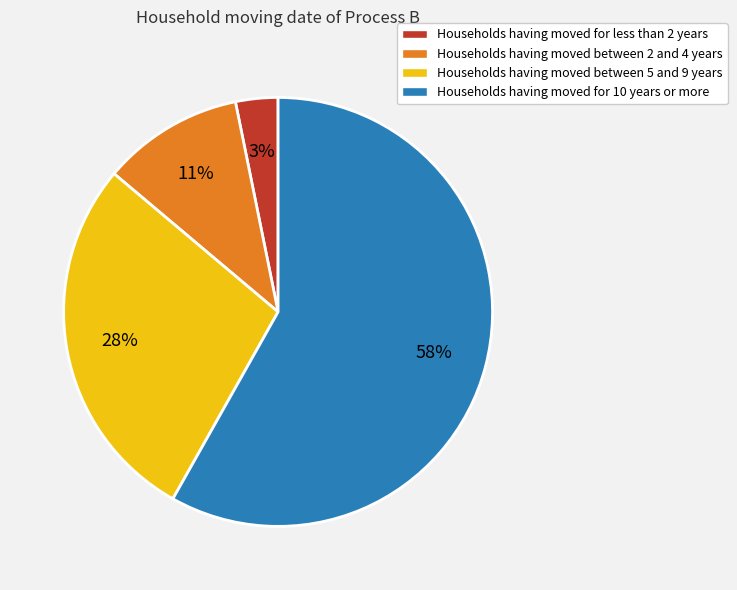

What percentage is the Households having moved between 2 and 4 years slice, to the nearest percent?

11%